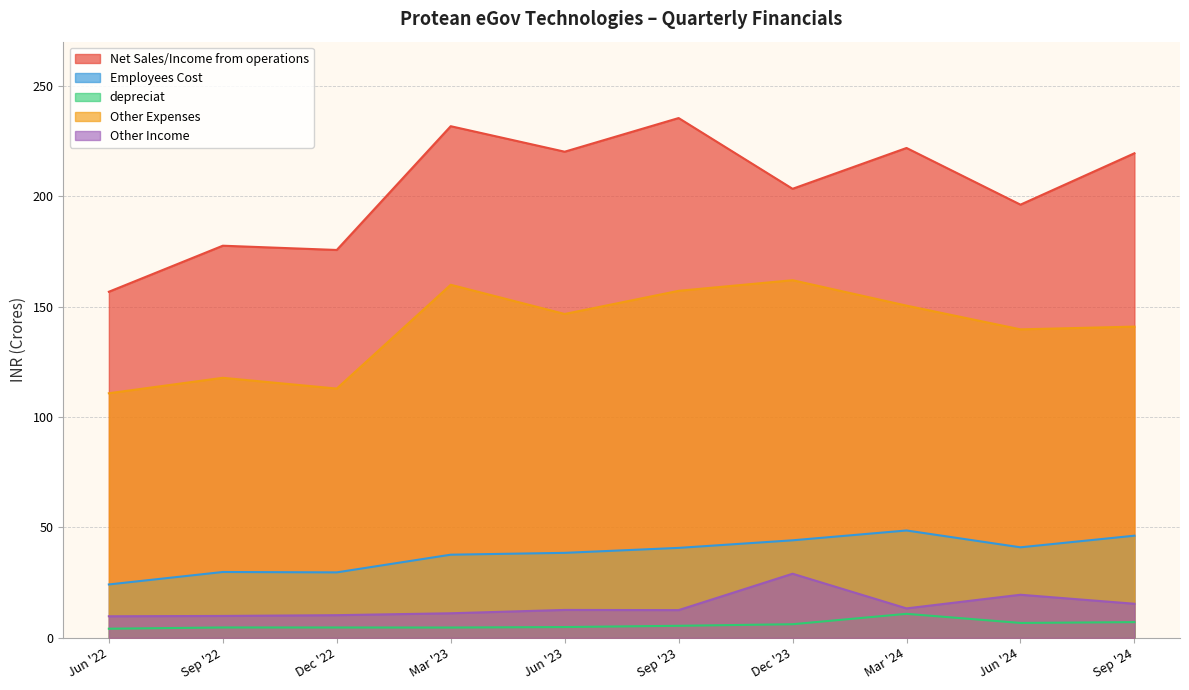

What is the spread (max minus min) of values at Jun '22?

152.6